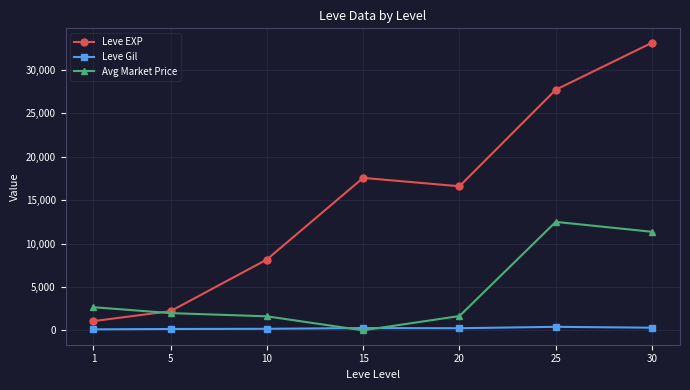

What is the minimum value for Leve Gil?

114